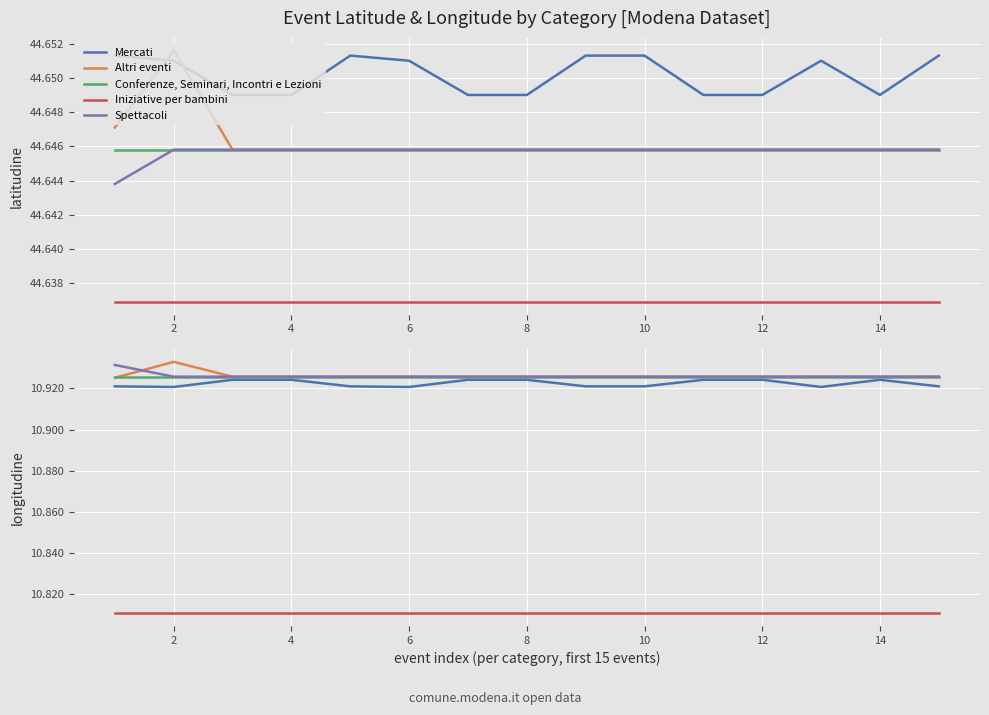

What are all the series names shown in the legend?

Mercati, Altri eventi, Conferenze, Seminari, Incontri e Lezioni, Iniziative per bambini, Spettacoli